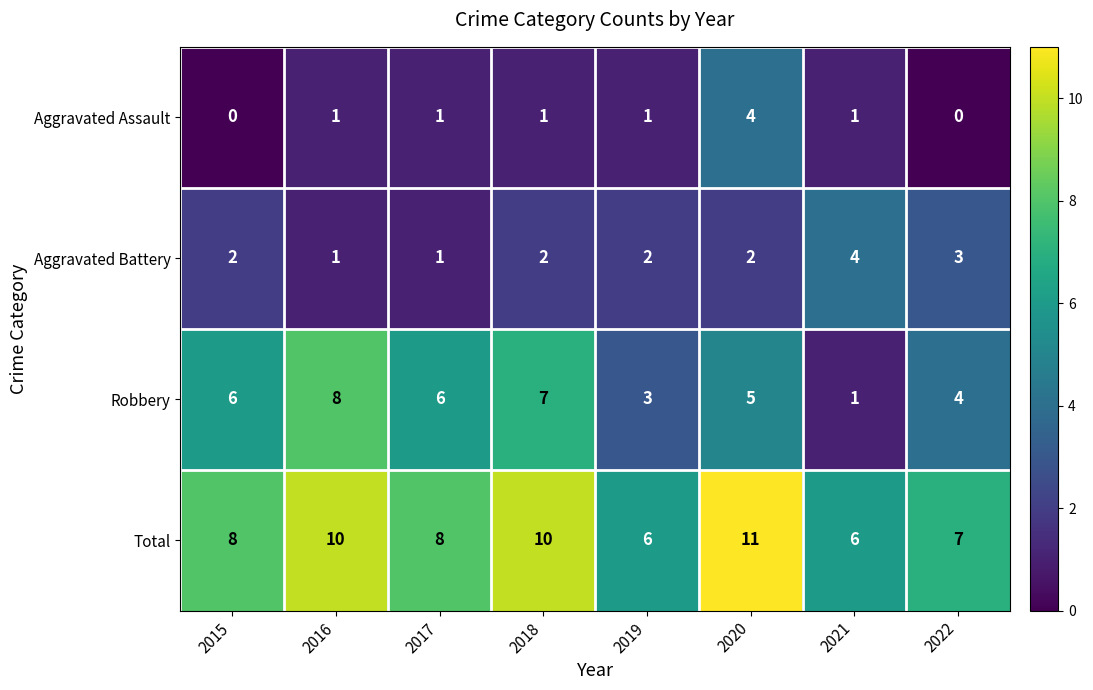

Which series has the largest total across all categories?

Total